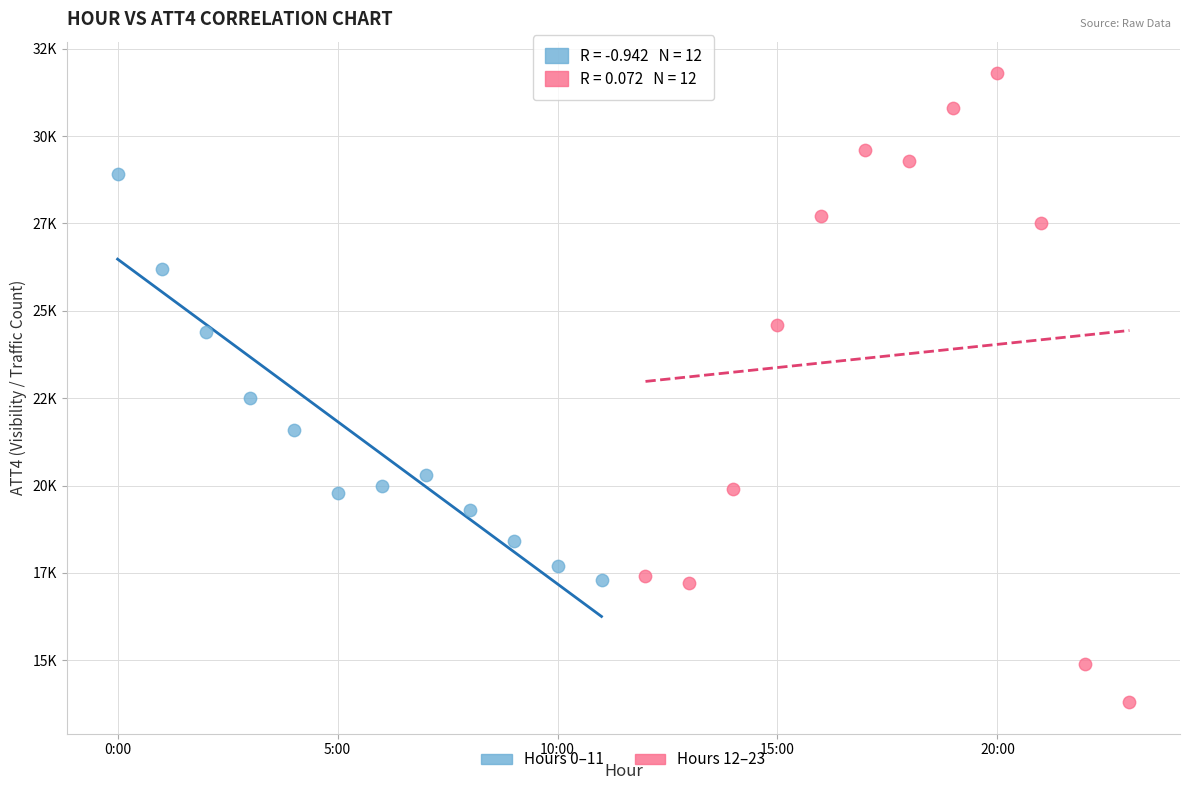

Which series has the largest Y range (max minus min)?

Hours 12–23